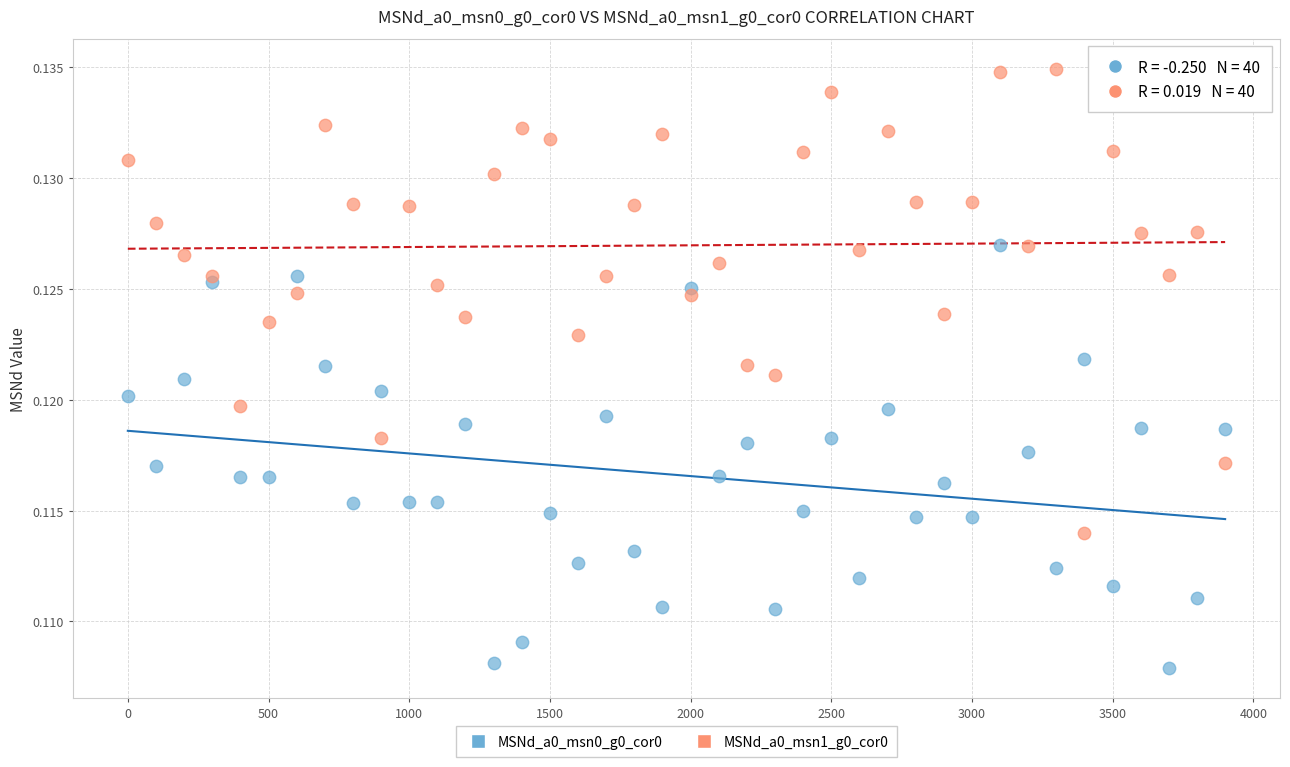

Which series contains the highest Y value?

MSNd_a0_msn1_g0_cor0